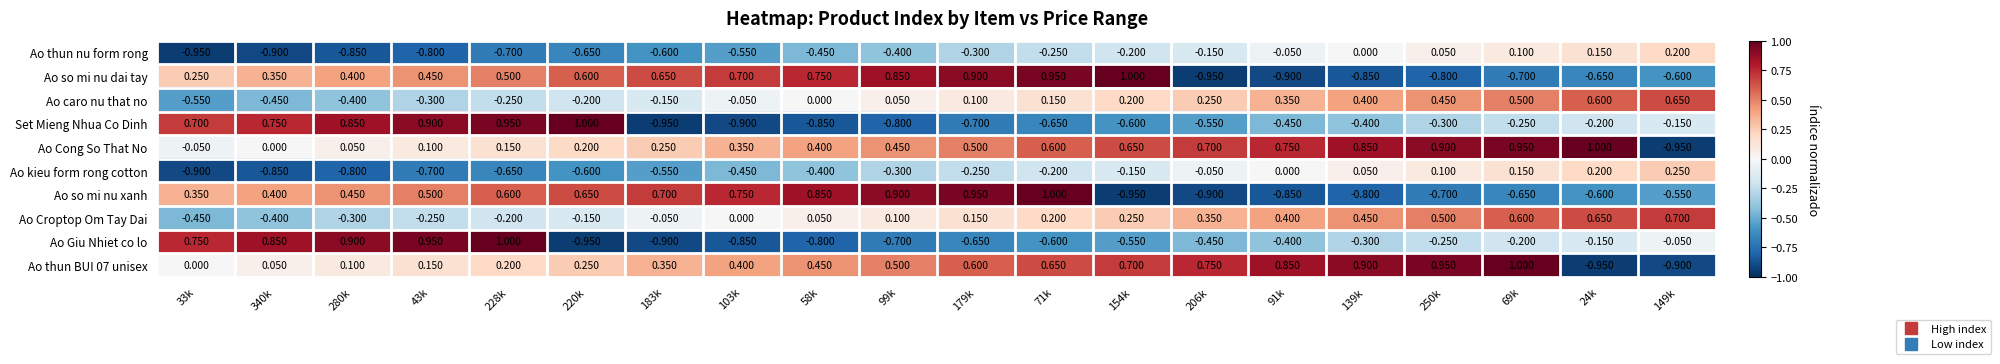

Between 179k and 250k, which series saw the biggest shift?

Ao so mi nu dai tay